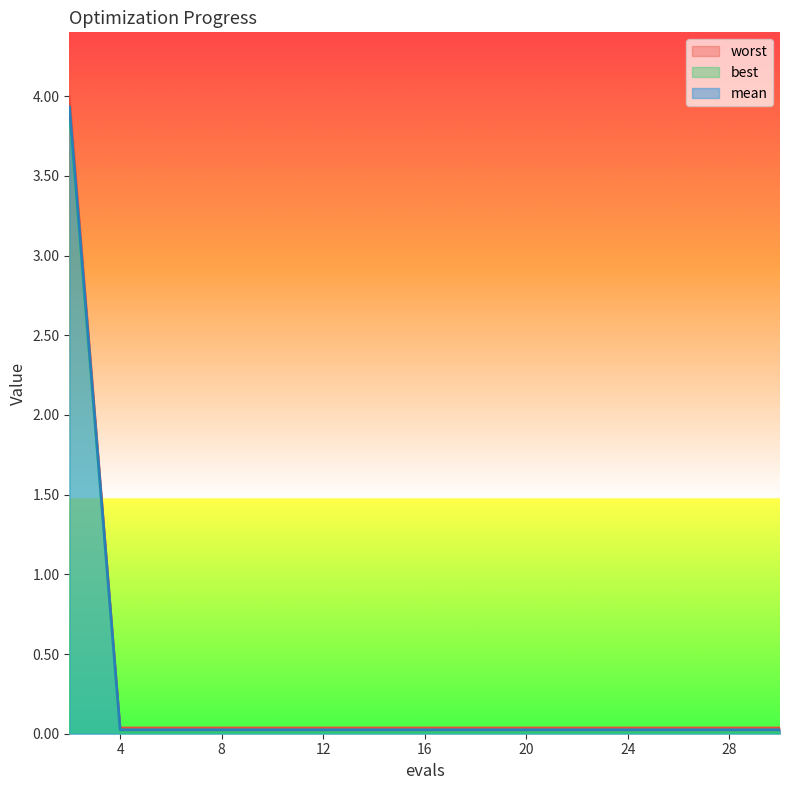

Rank the series at 16 from lowest to highest value.

best, worst, mean